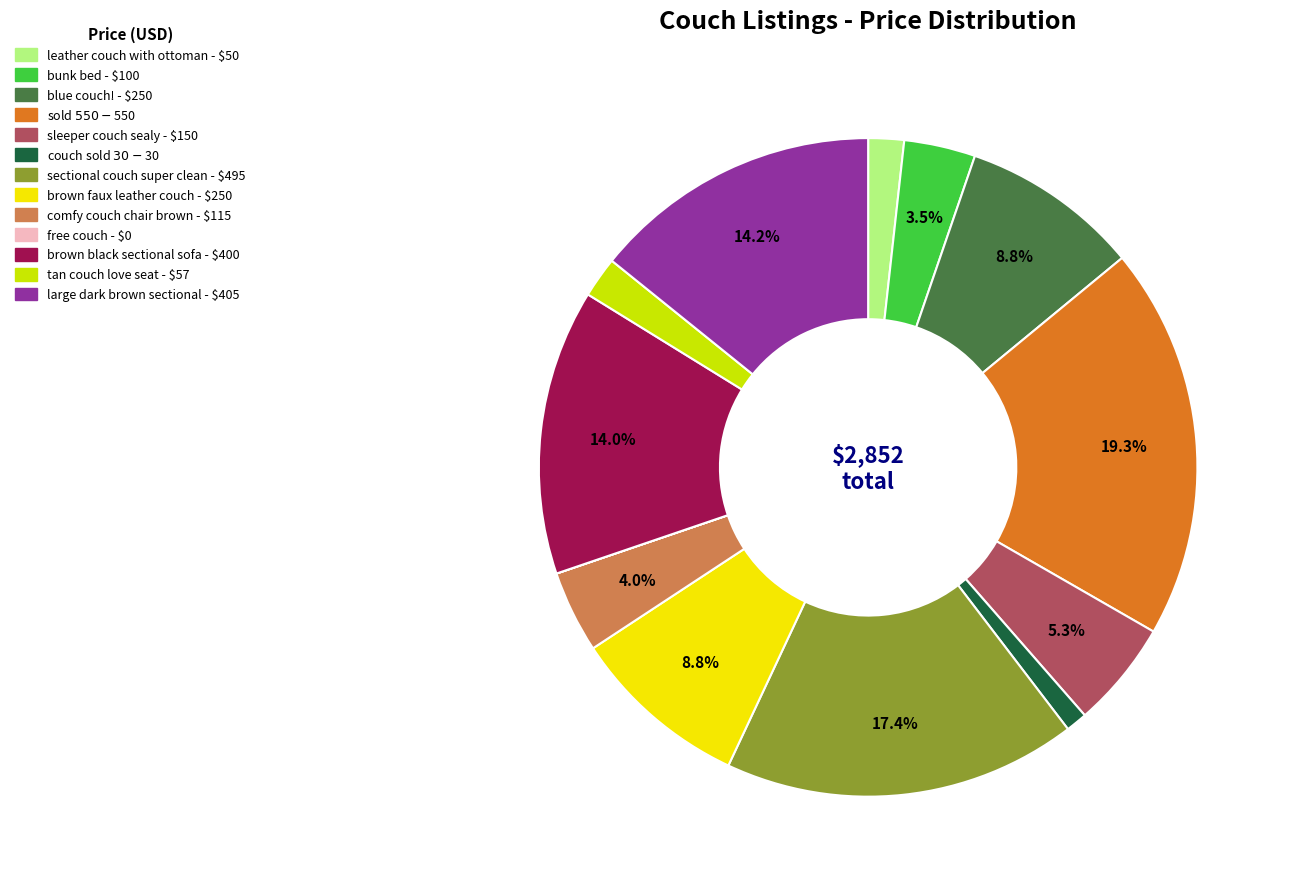

Does brown black sectional sofa represent more than half of the total?

No